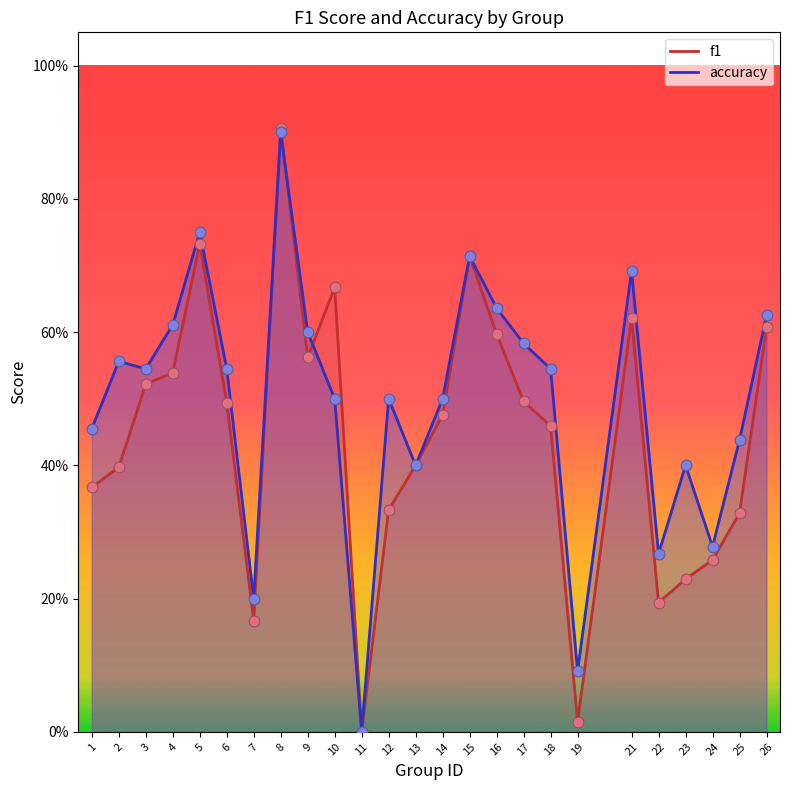

Which series reaches the minimum Y coordinate?

f1